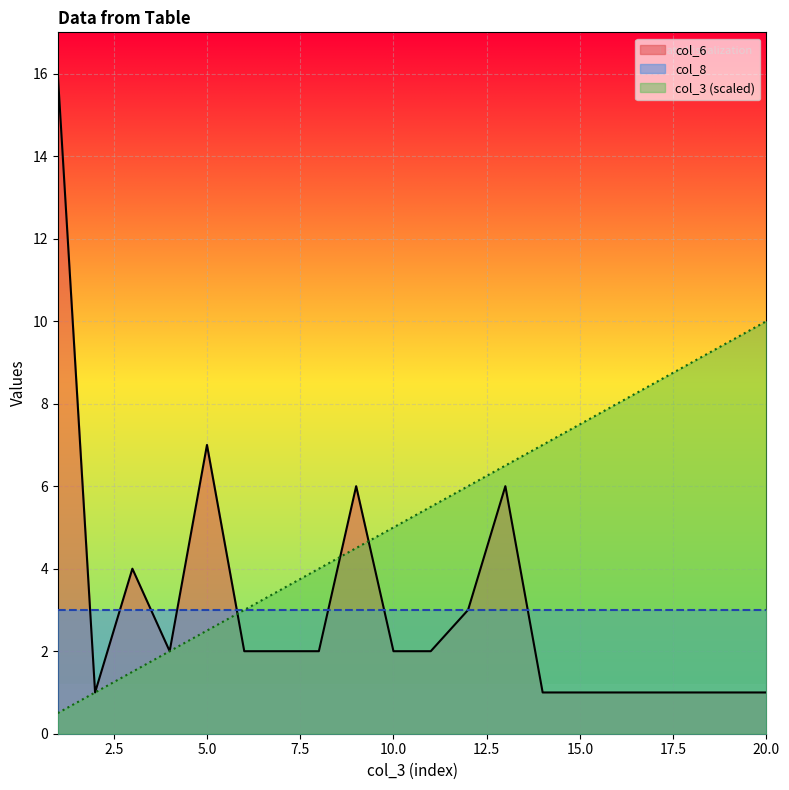

What is the maximum value for col_3?

10.0